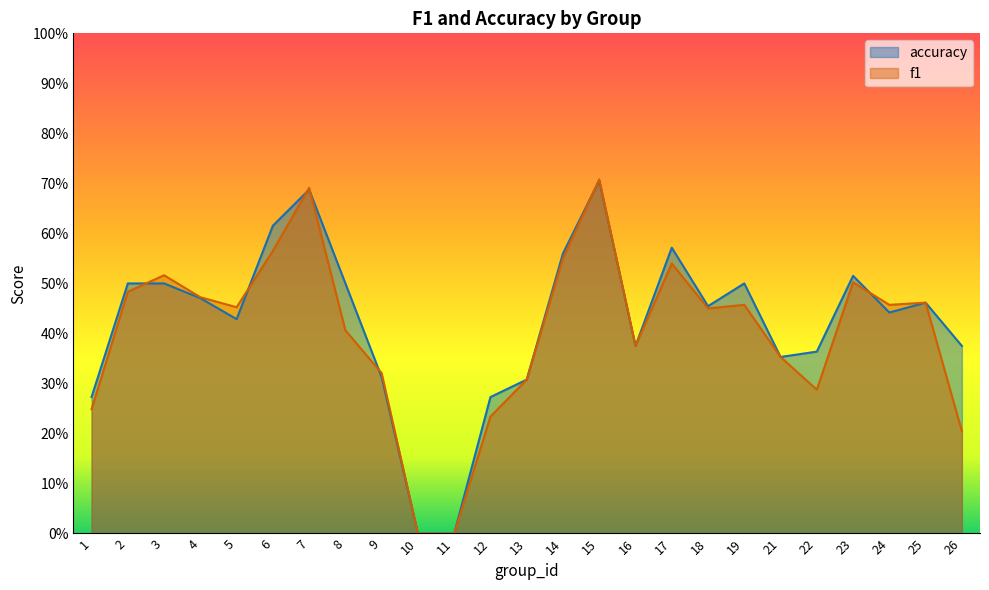

How many interior local peaks does the accuracy series have?

6